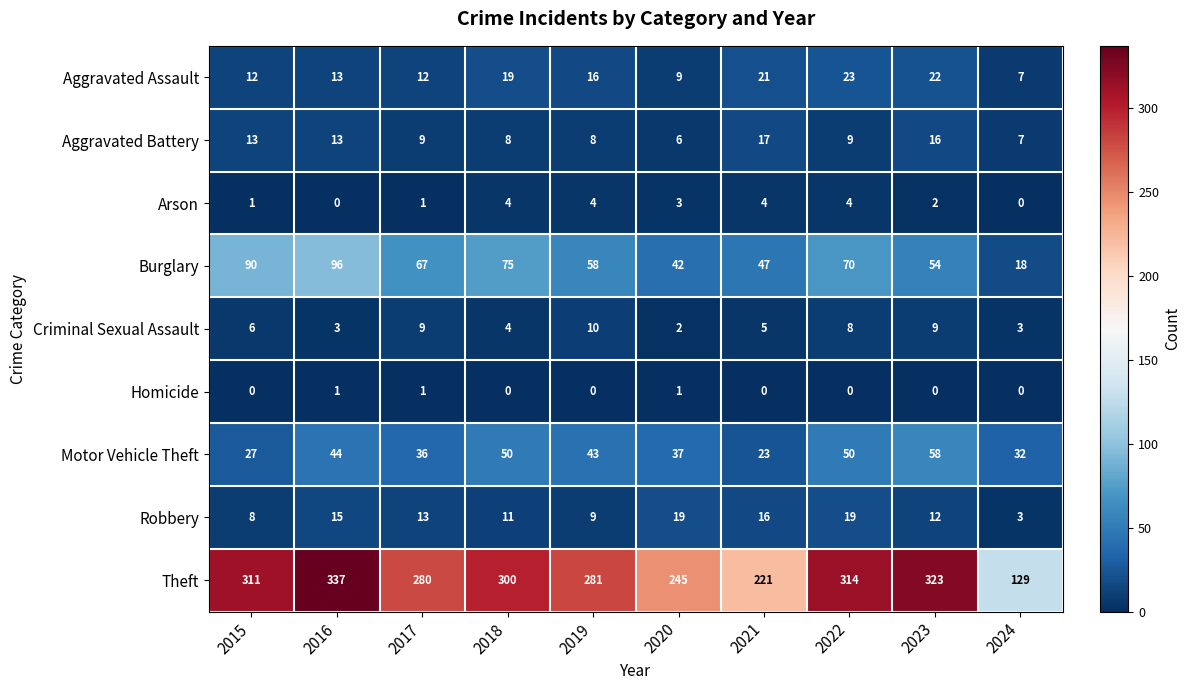

At which category is the sum across all series the highest?

2016